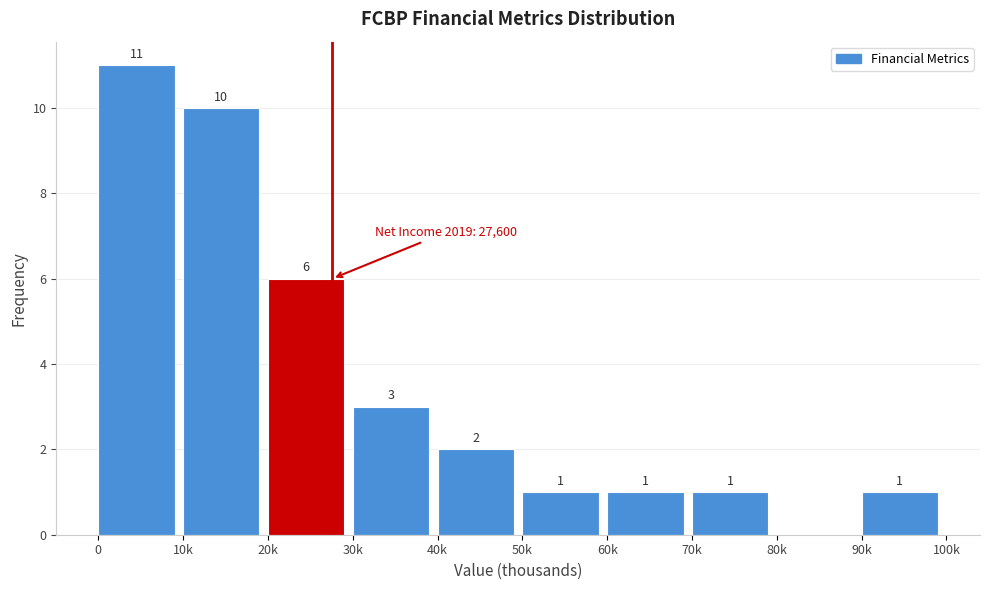

Reading left to right, list all the values displayed in this chart.

0=11	10k=10	20k=6	30k=3	40k=2	50k=1	60k=1	70k=1	80k=0	90k=1